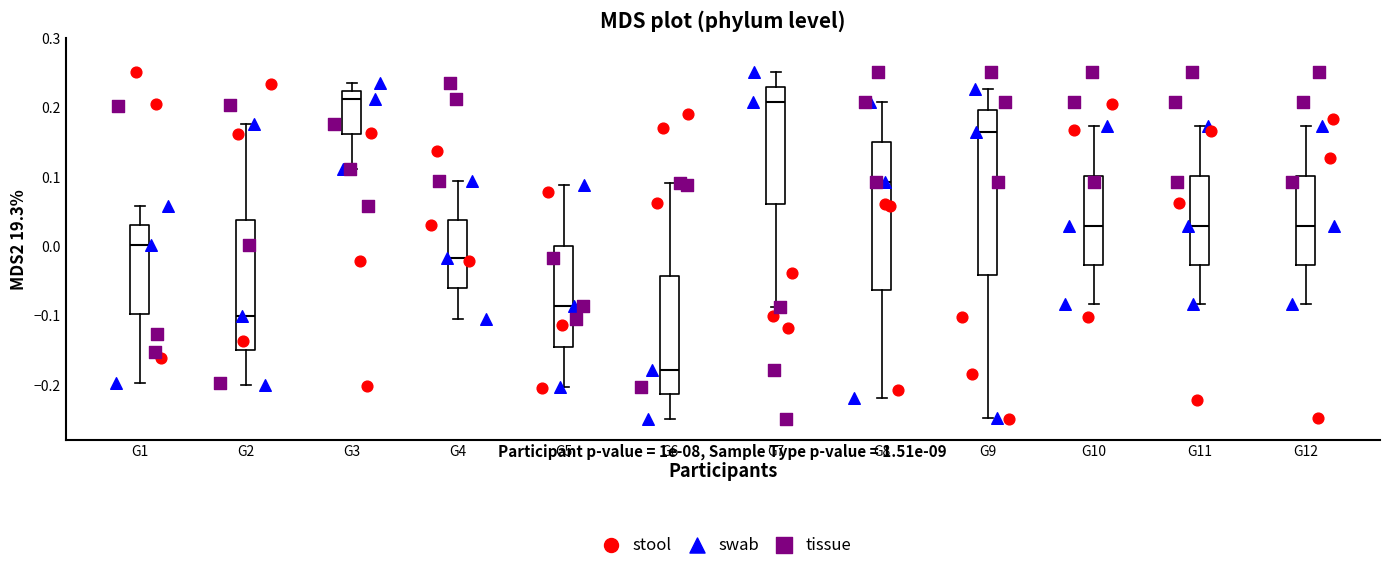

Reading left to right, transcribe this box plot: for each box, give where its median line is, the range the box spans, and where its two whiskers end, as read against the y-axis. The values are not printed on the chart, so give them approximately, as read against the axis.

G1: median 0.00, box -0.10 to 0.03, whiskers -0.20 to 0.06
G2: median -0.10, box -0.15 to 0.04, whiskers -0.20 to 0.18
G3: median 0.21, box 0.16 to 0.22, whiskers 0.11 to 0.23
G4: median -0.02, box -0.06 to 0.04, whiskers -0.11 to 0.09
G5: median -0.09, box -0.15 to 0.00, whiskers -0.20 to 0.09
G6: median -0.18, box -0.21 to -0.04, whiskers -0.25 to 0.09
G7: median 0.21, box 0.06 to 0.23, whiskers -0.09 to 0.25
G8: median 0.09, box -0.06 to 0.15, whiskers -0.22 to 0.21
G9: median 0.16, box -0.04 to 0.20, whiskers -0.25 to 0.23
G10: median 0.03, box -0.03 to 0.10, whiskers -0.08 to 0.17
G11: median 0.03, box -0.03 to 0.10, whiskers -0.08 to 0.17
G12: median 0.03, box -0.03 to 0.10, whiskers -0.08 to 0.17